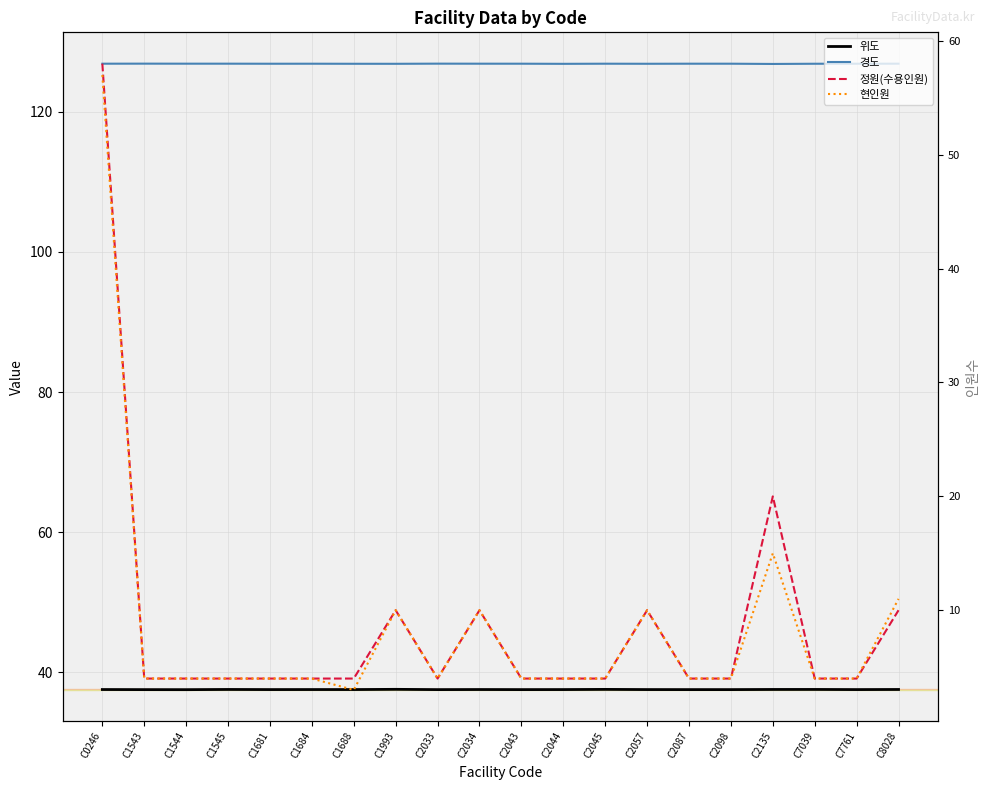

Which category has the lowest value across all series?

C1688